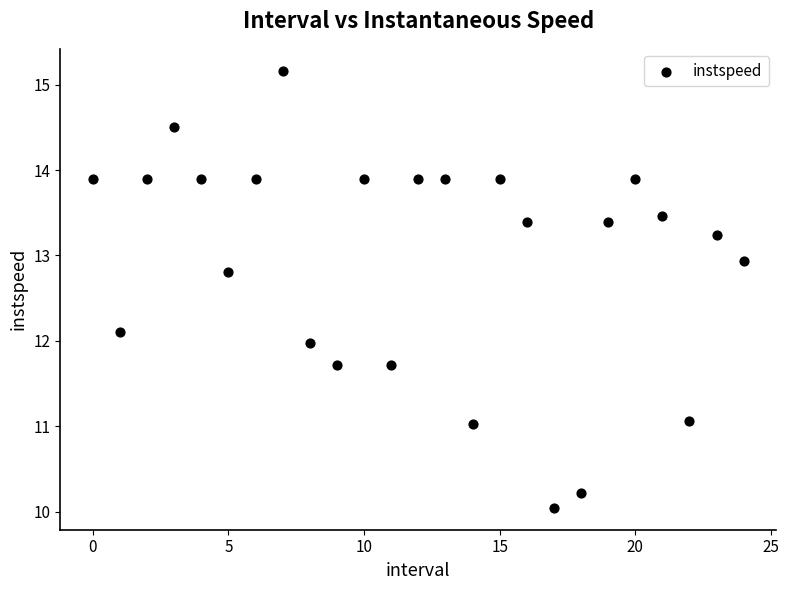

What is the range of Y values (max minus min)?

5.1